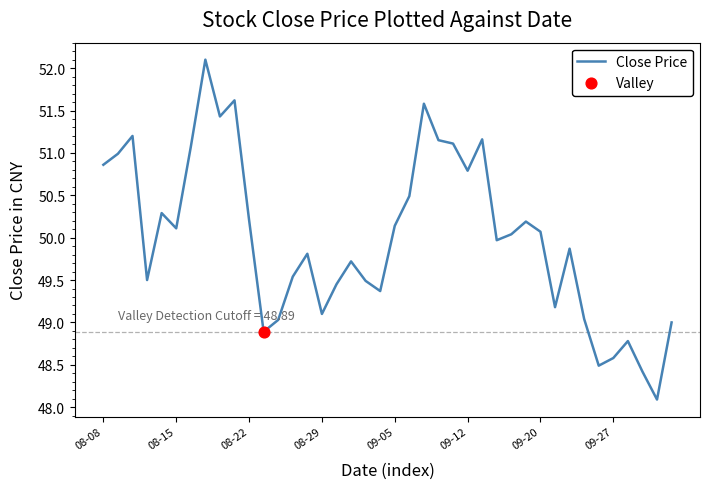

What is the difference between the maximum and minimum values?

4.0